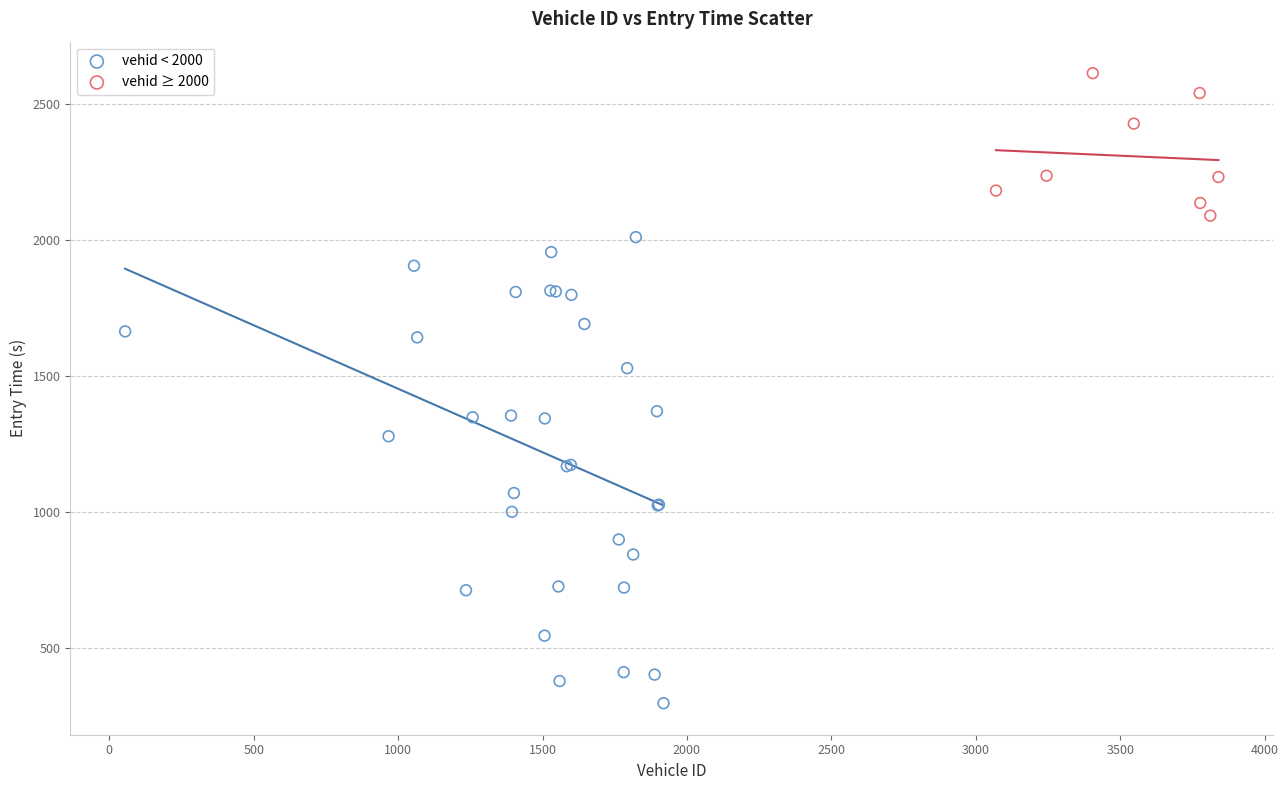

What are all the series names shown in the legend?

vehid < 2000, vehid ≥ 2000